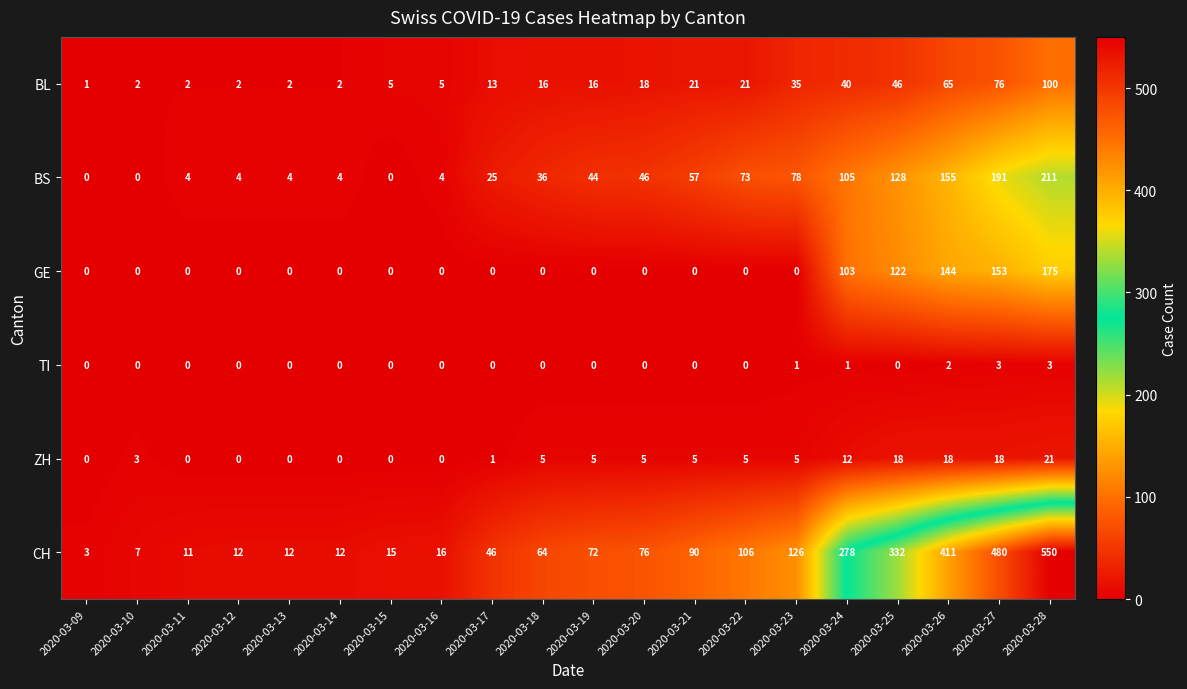

Which category has the highest value across all series?

2020-03-28